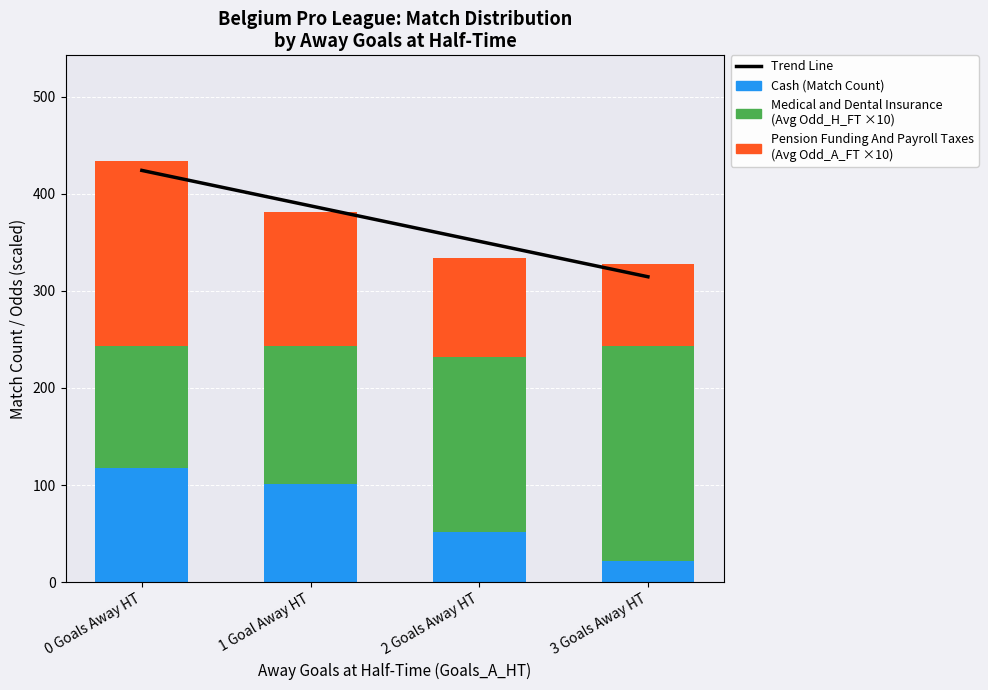

Rank the series at 0 Goals Away HT from highest to lowest value.

Trend Line, Pension Funding And Payroll Taxes
(Avg Odd_A_FT ×10), Medical and Dental Insurance
(Avg Odd_H_FT ×10), Cash (Match Count)